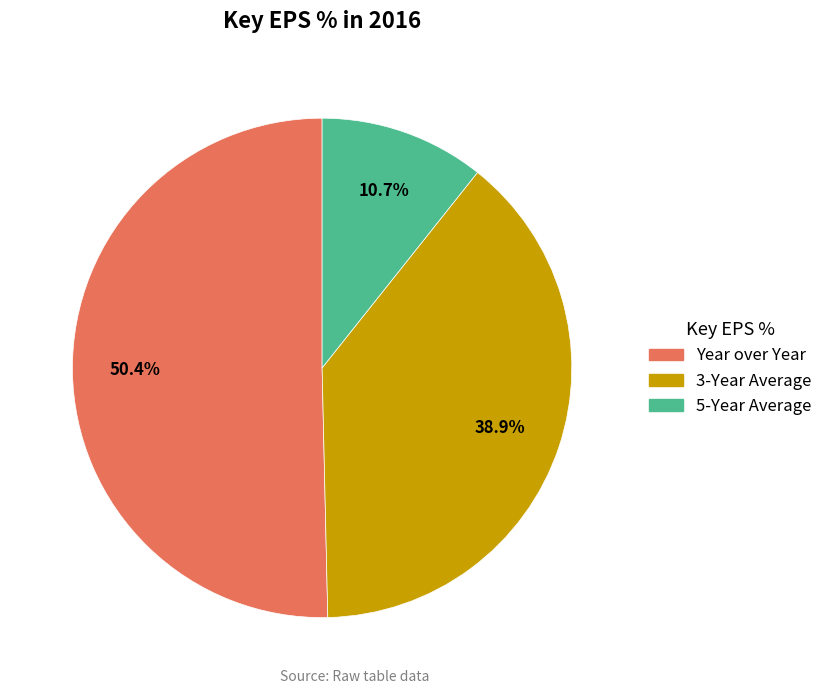

Does any single category account for the majority?

Yes